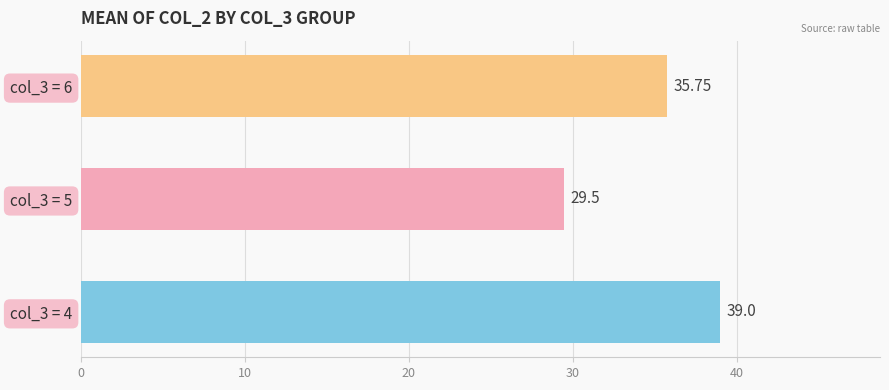

List the labels in order of value, largest first.

col_3 = 4, col_3 = 6, col_3 = 5